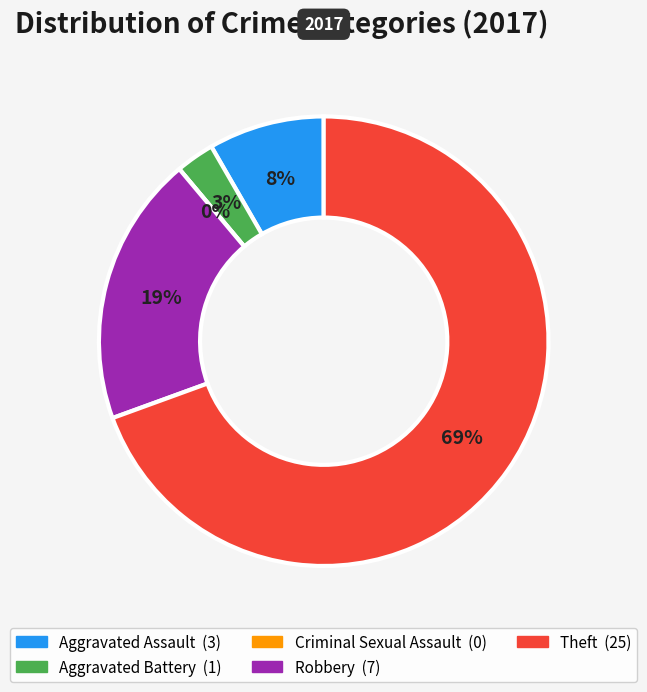

What percentage do Aggravated Assault and Theft together represent?

77.8%